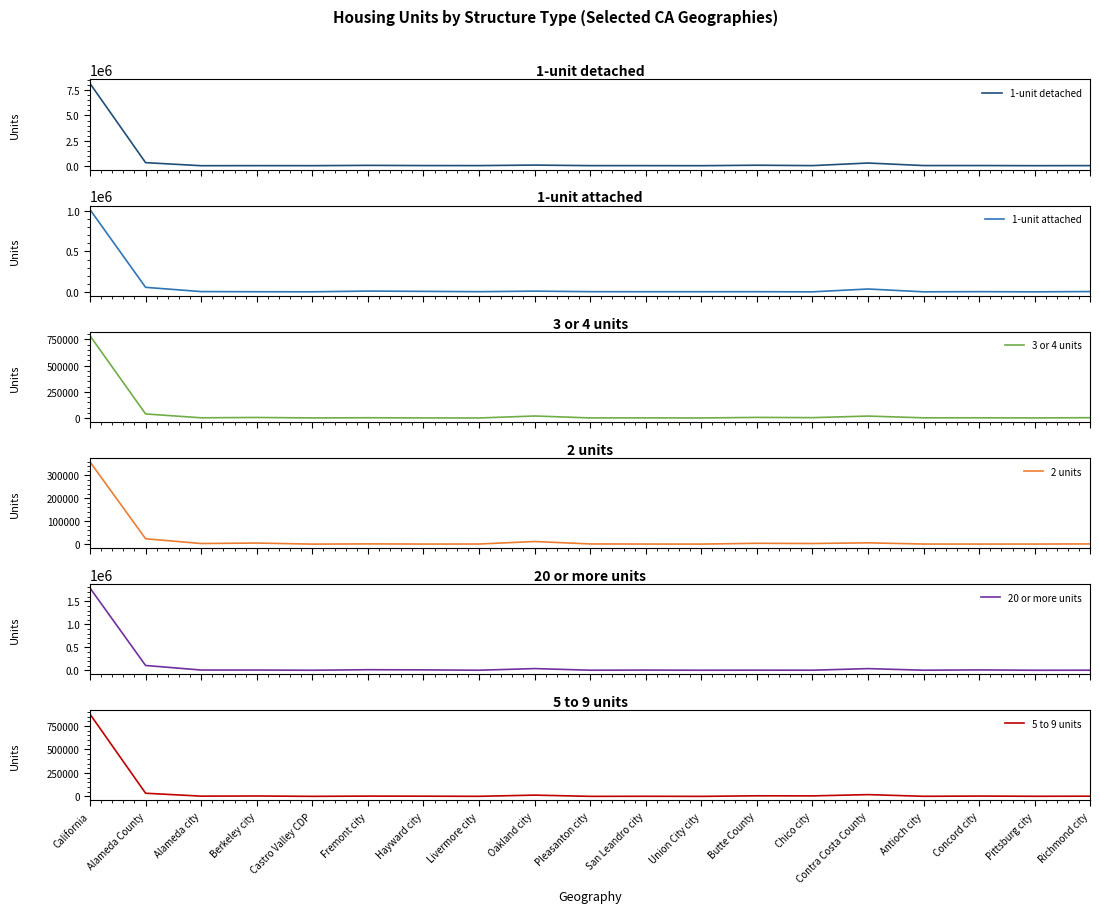

Which series changed the most between Pleasanton city and Union City city?

1-unit detached